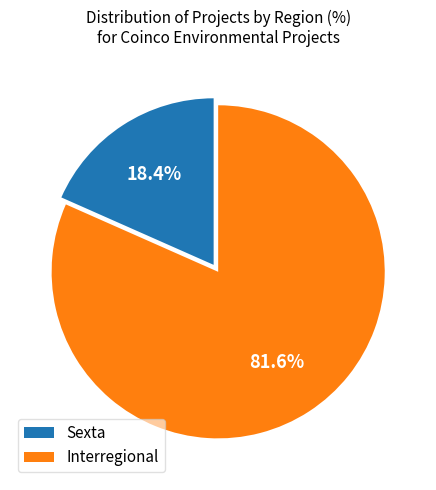

Does any single category account for the majority?

Yes